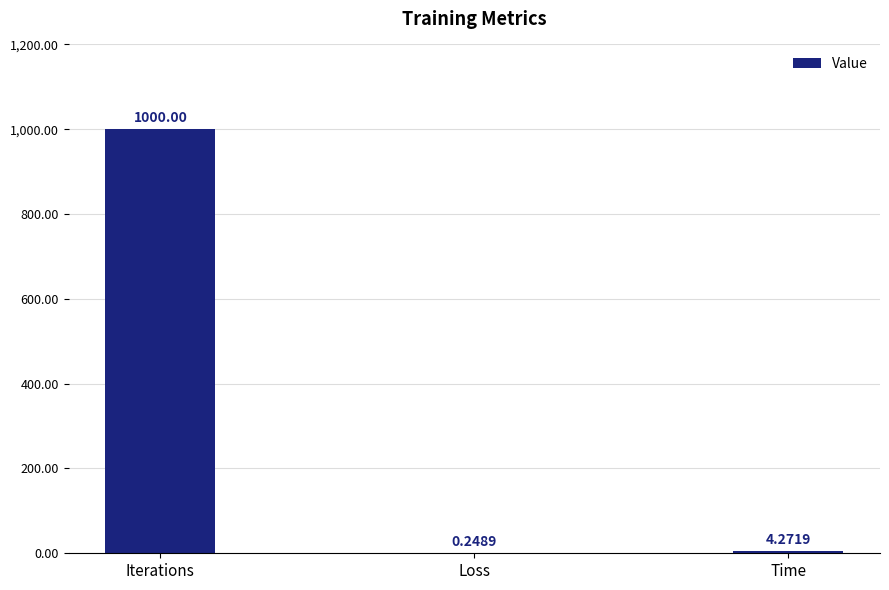

Which has a higher value, Loss or Iterations?

Iterations